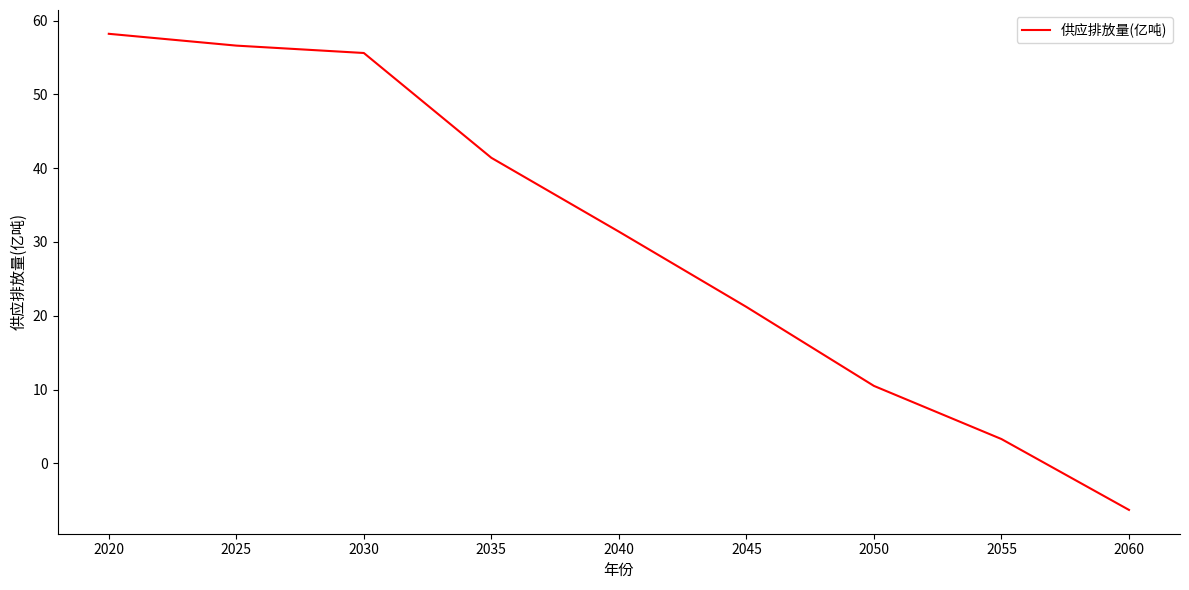

What is the minimum value shown in the chart?

-6.3